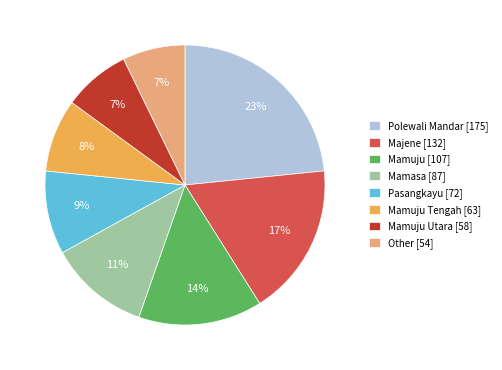

True or false: Other accounts for 1% of the total.

False